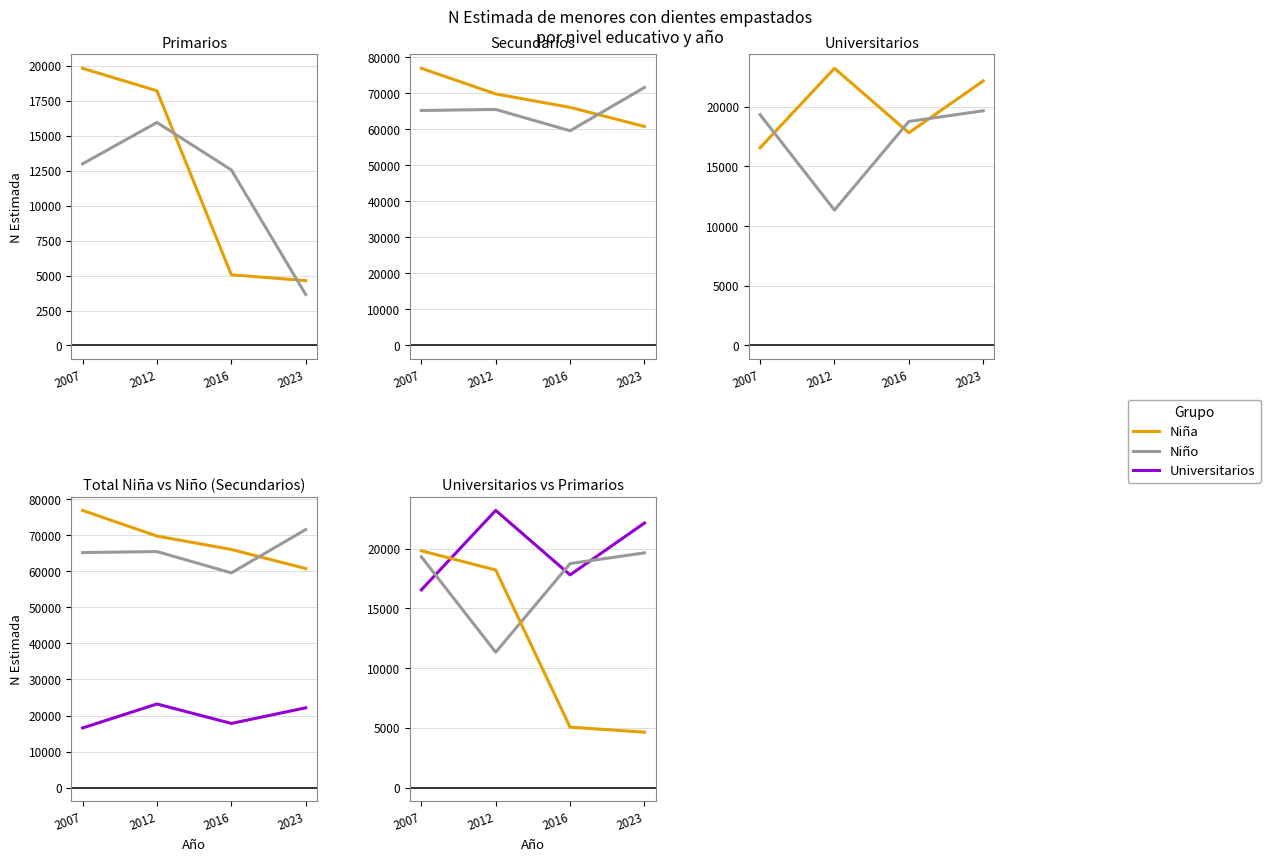

At 2023, list the series in order from smallest to largest.

Primarios - Niño, Primarios - Niña, Universitarios - Niño, Universitarios - Niña, Secundarios - Niña, Secundarios - Niño